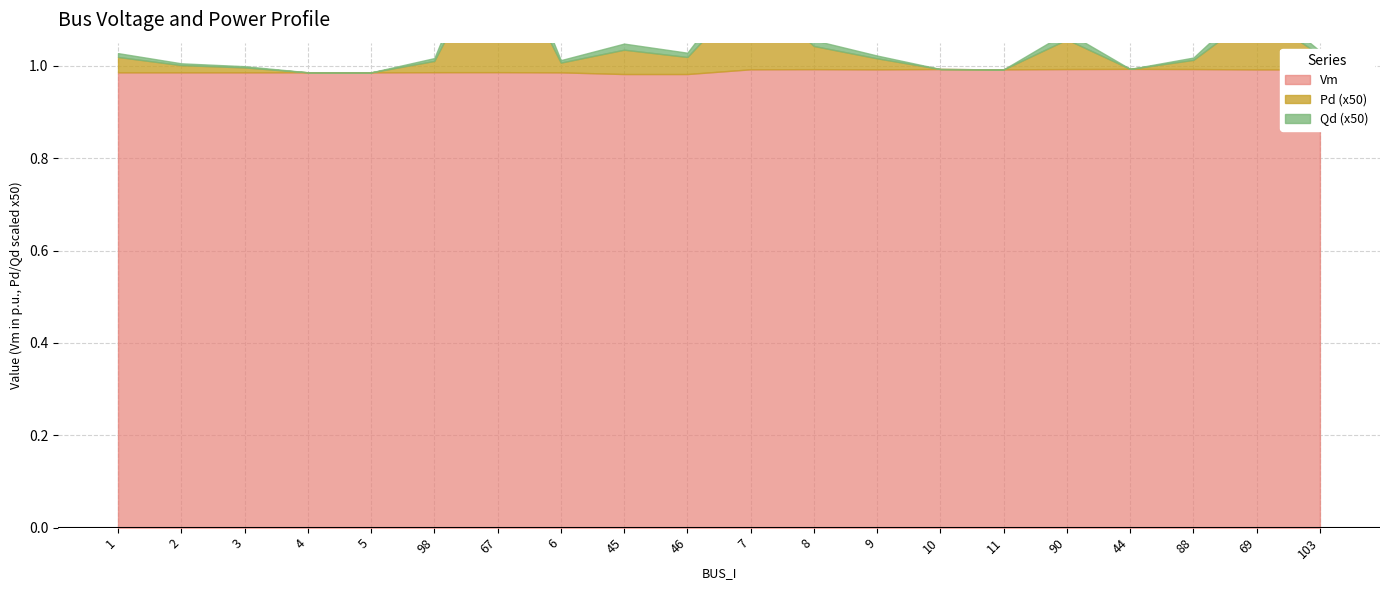

Between 7 and 10, which is larger?

10